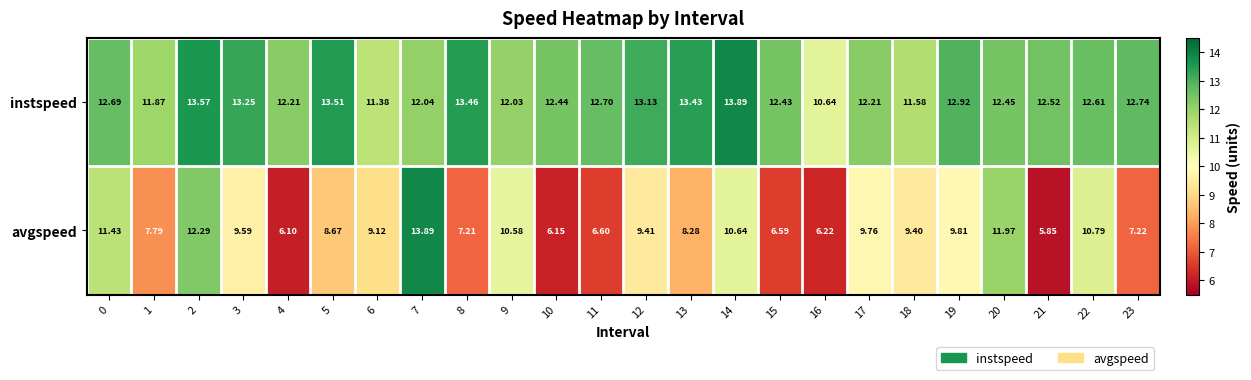

Which series has the widest spread of values?

avgspeed